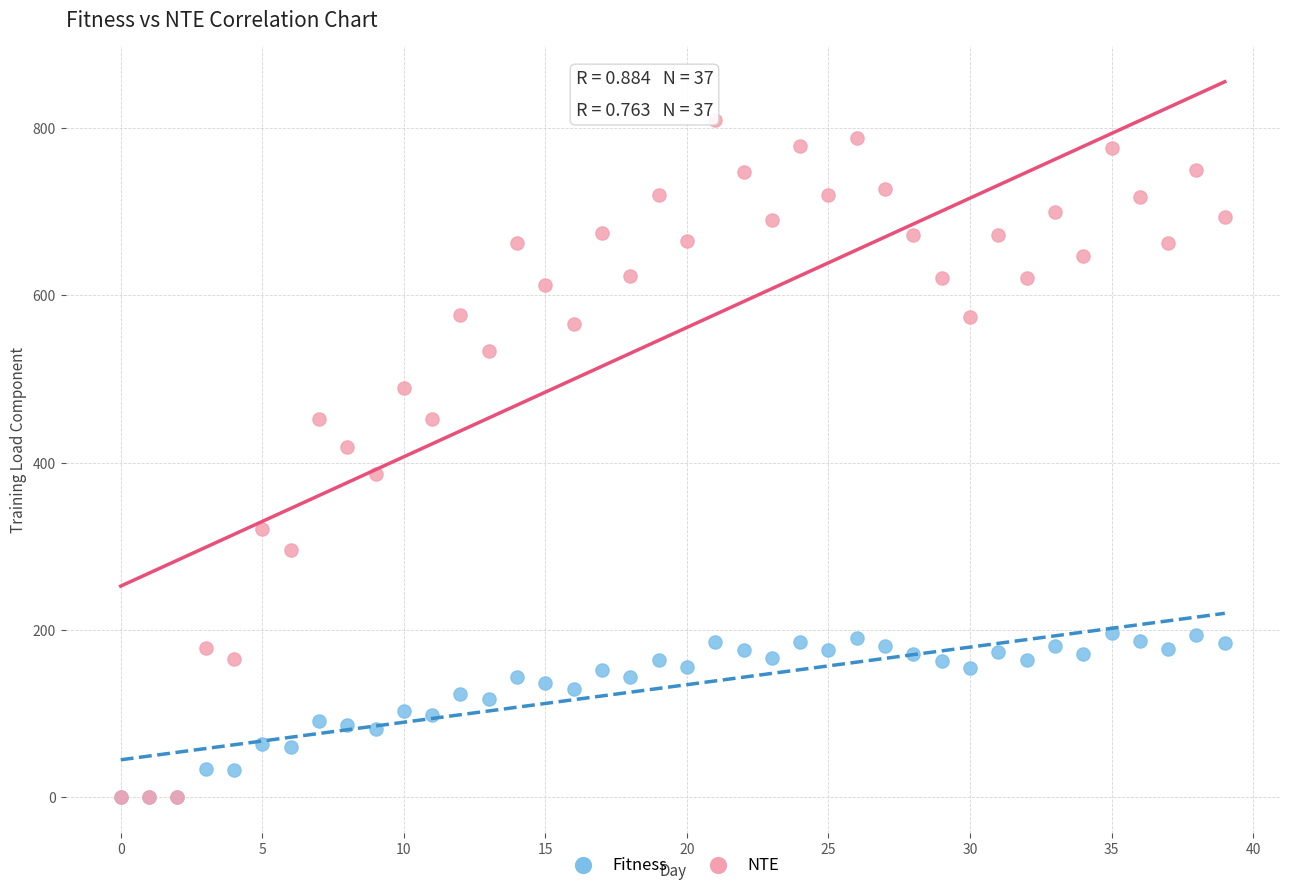

What are all the series names shown in the legend?

Fitness, NTE